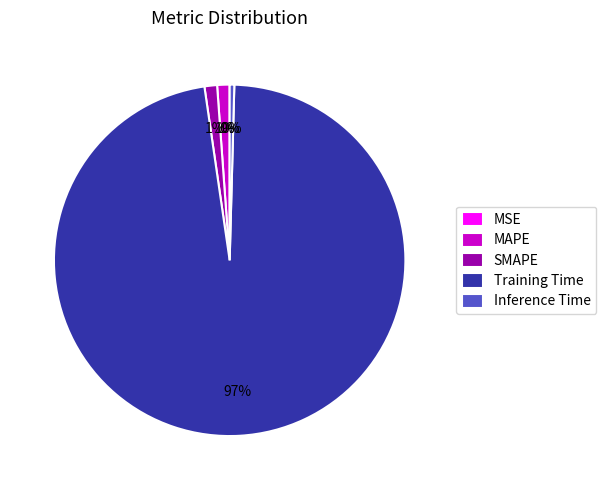

To the nearest percent, what portion does SMAPE represent?

1%